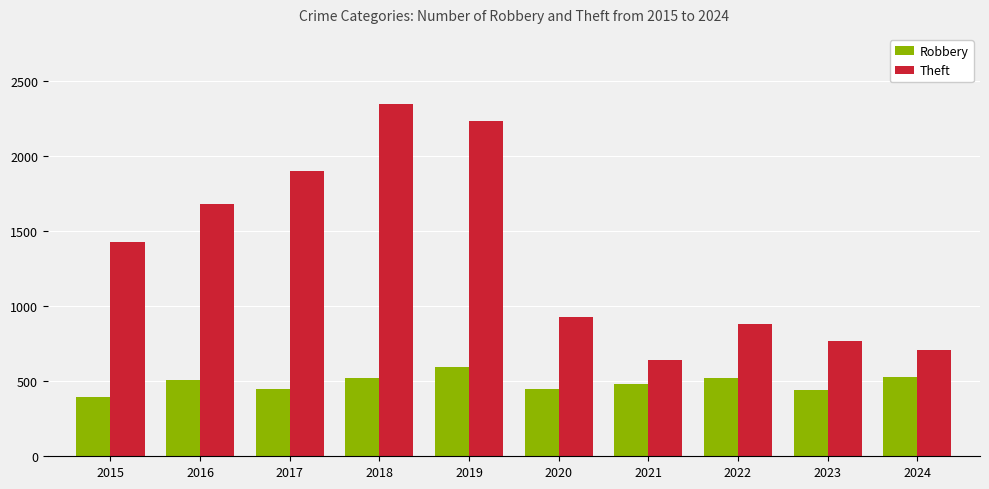

Is the value of Theft at 2024 greater than the value of Robbery at 2022?

Yes